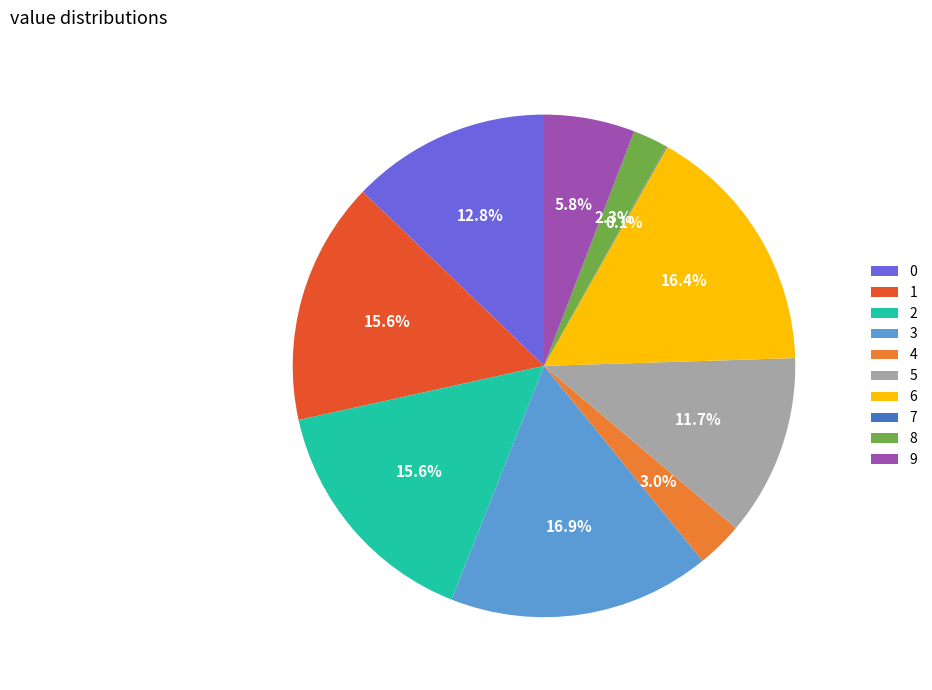

Which has a higher value, 2 or 8?

2